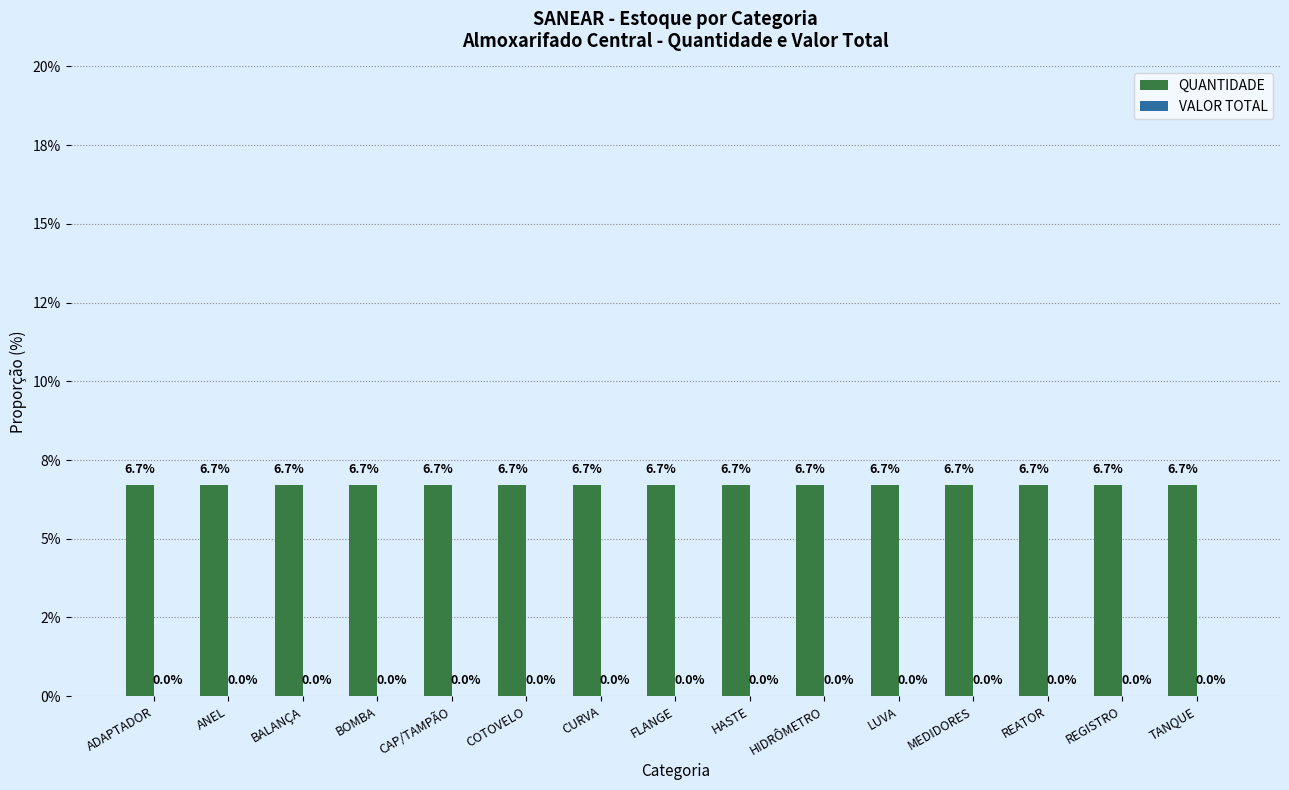

What position from the left is TANQUE?

15